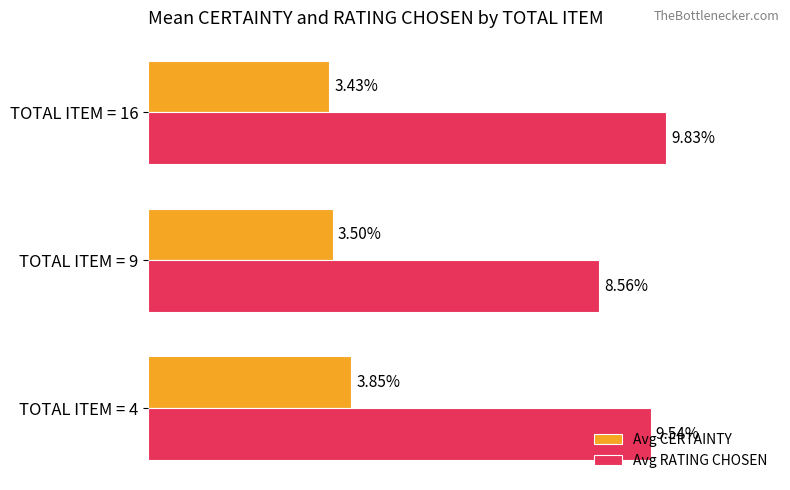

Which series has the largest total across all categories?

Avg RATING CHOSEN